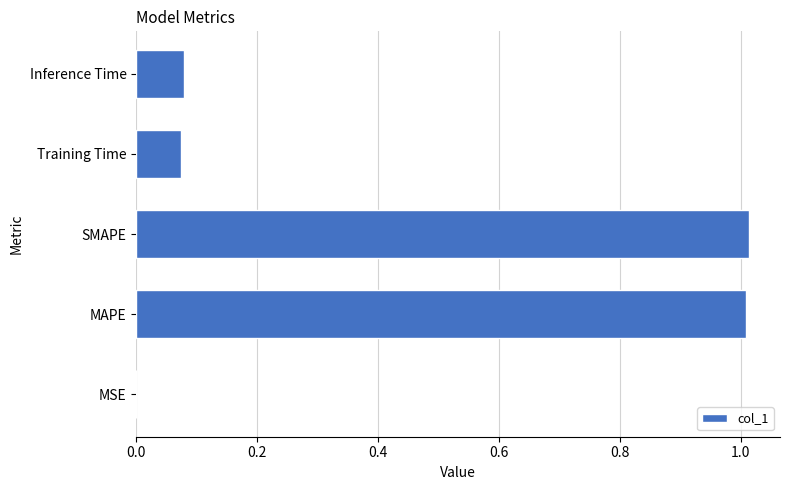

The value at Training Time is 0.0. True or false?

False